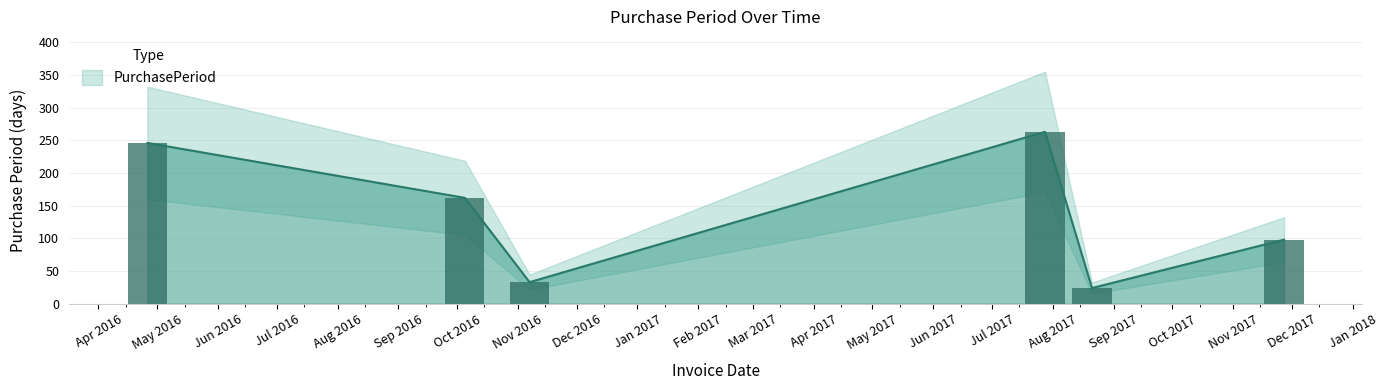

What is the difference between the maximum and minimum values?

239